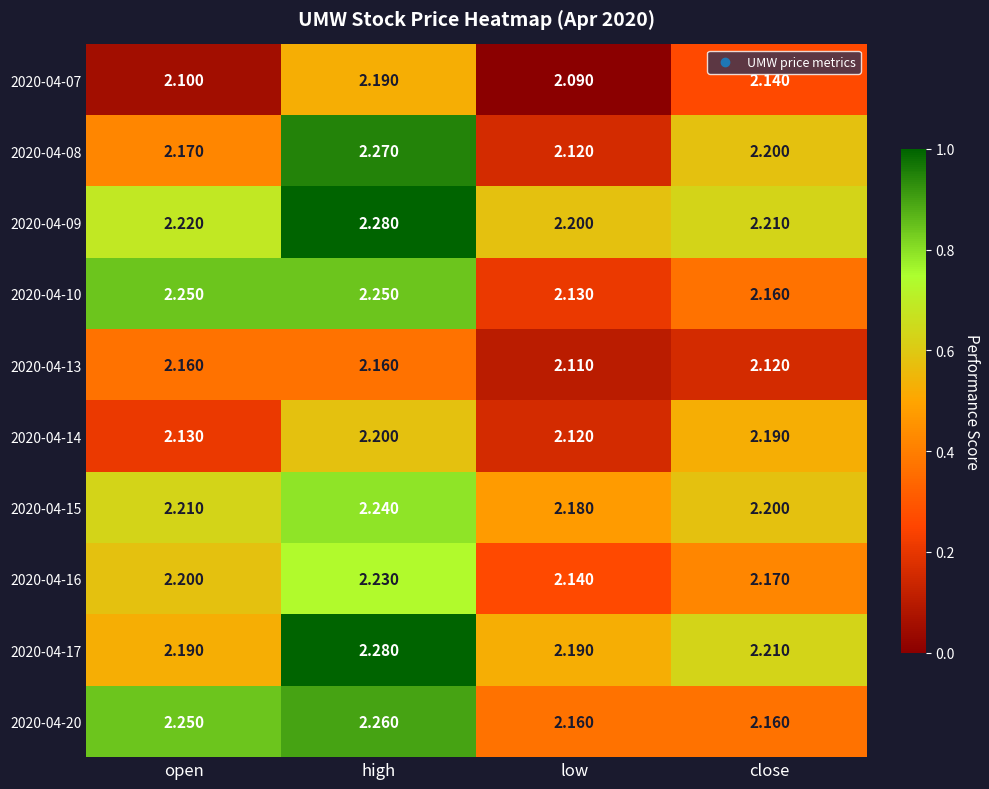

Which category has the highest value in the 2020-04-20 series?

high